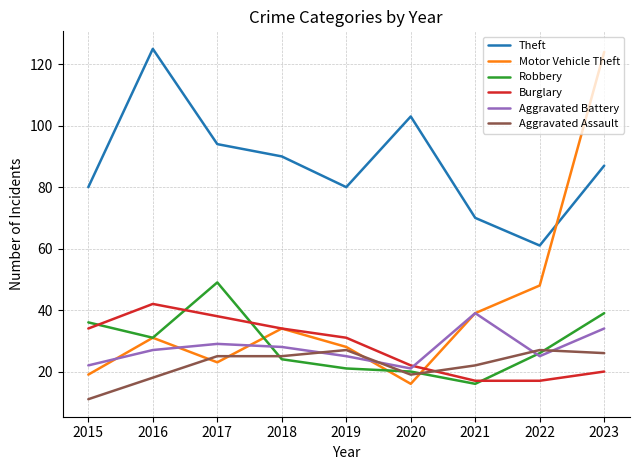

The Theft series shows 32 at 2019. True or false?

False